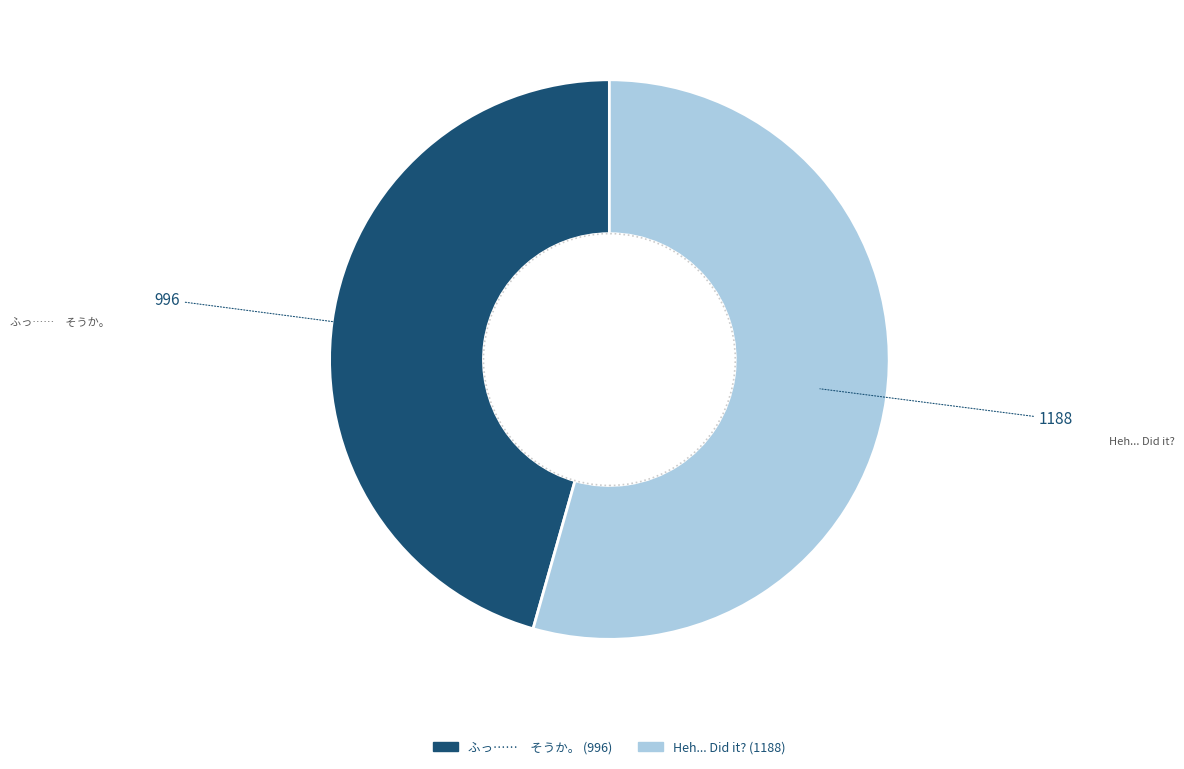

How many slices are in this pie chart?

2